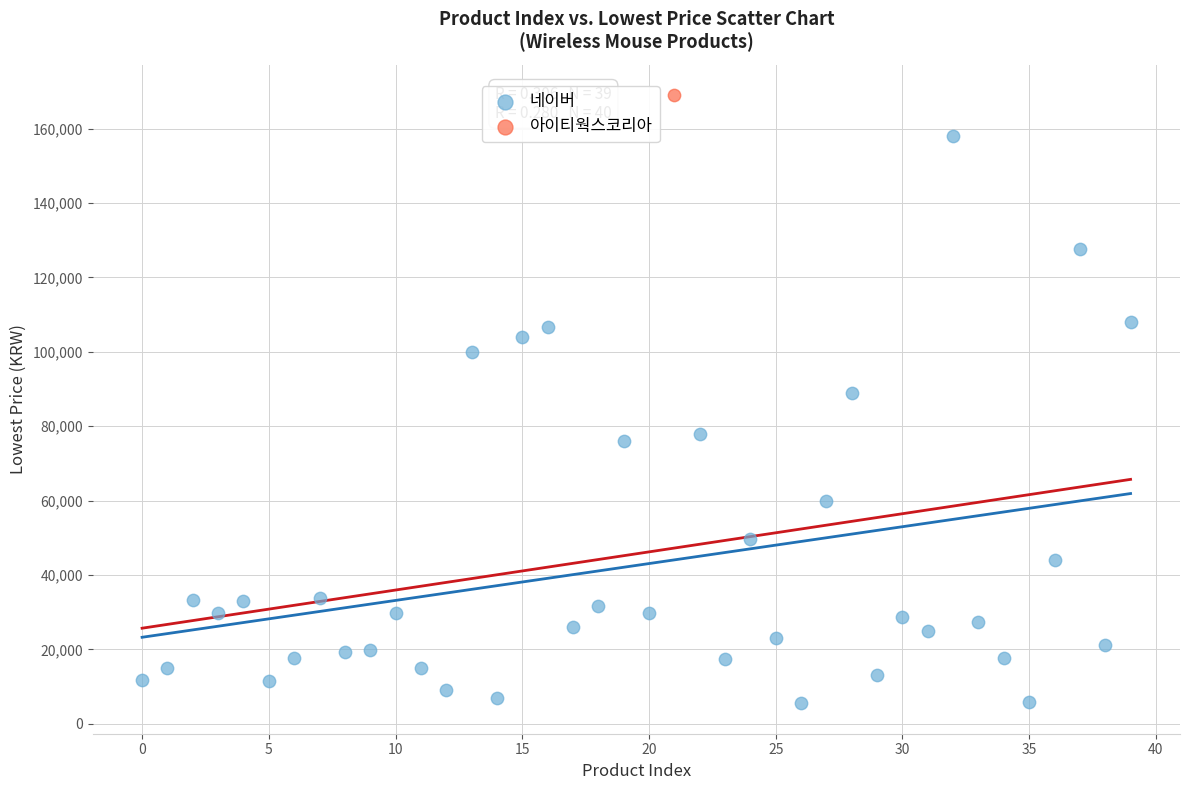

What are all the series names shown in the legend?

네이버, 아이티웍스코리아